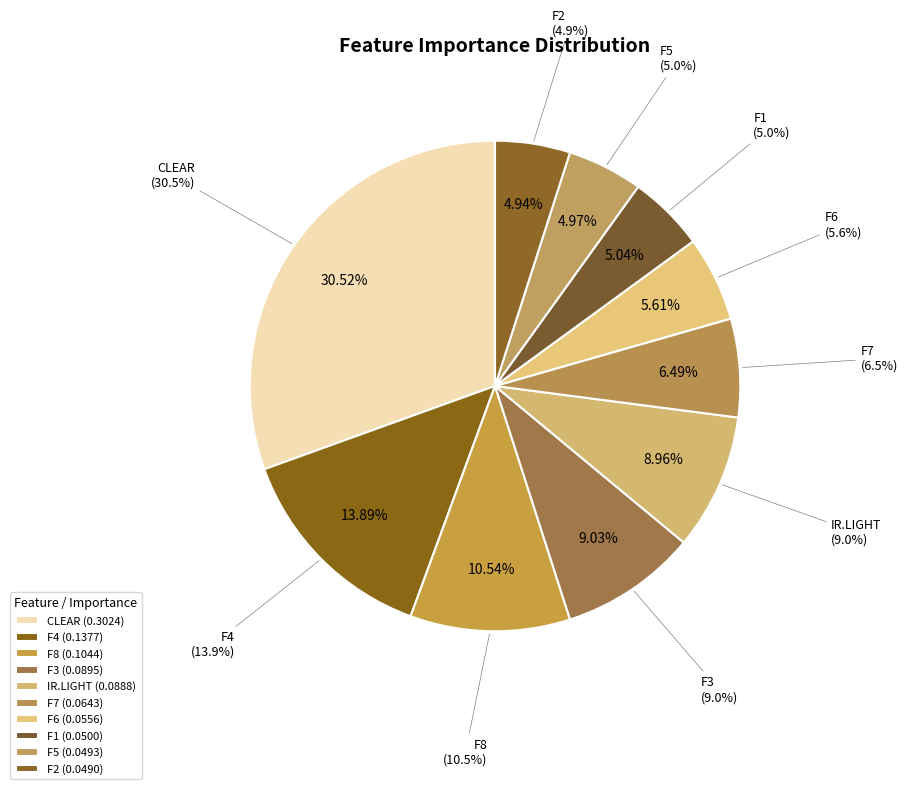

Is there any slice that represents more than half of the pie?

No